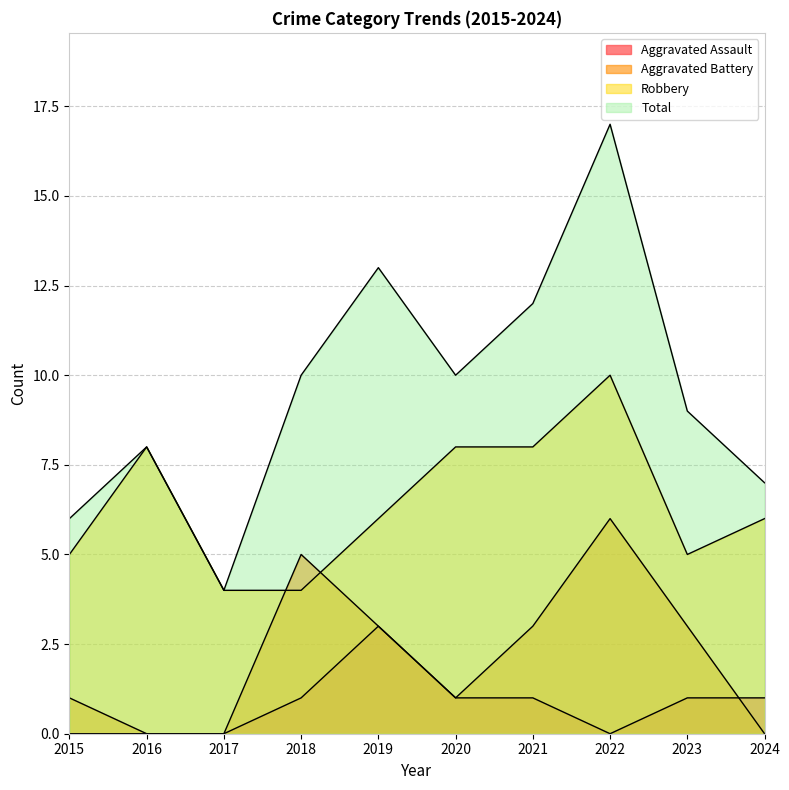

At which category does Aggravated Assault reach its first local valley?

2022